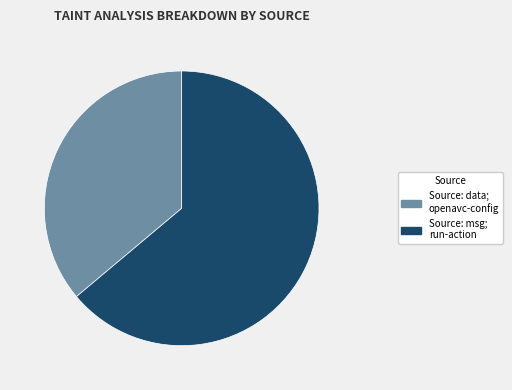

Between Source: msg; run-action and Source: data; openavc-config, which is larger?

Source: msg; run-action